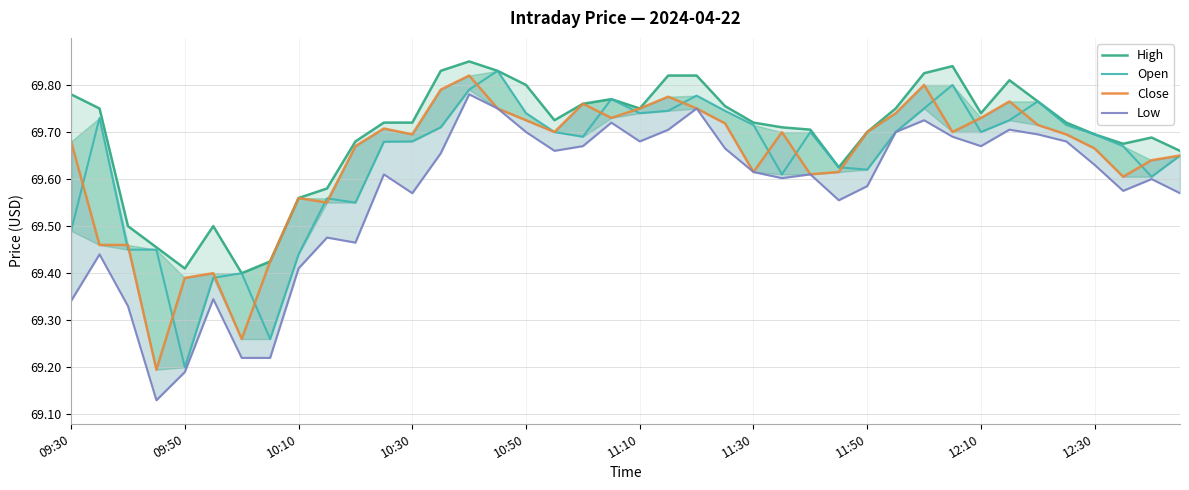

Is it true that Low equals 23.2 at 11:30?

False